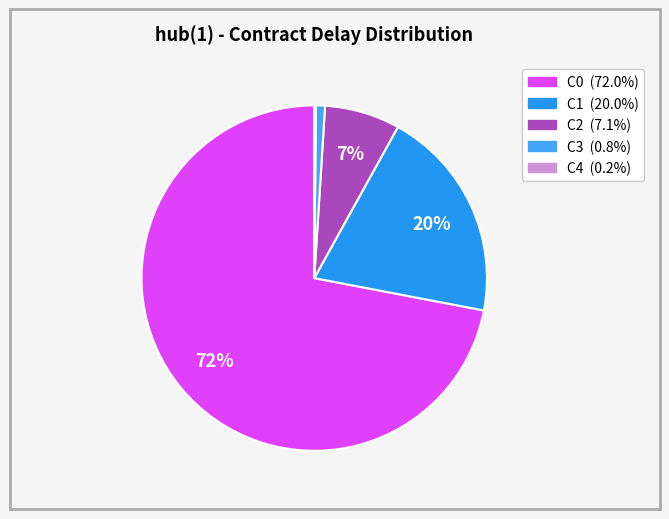

To the nearest percent, what is the average slice percentage?

20%